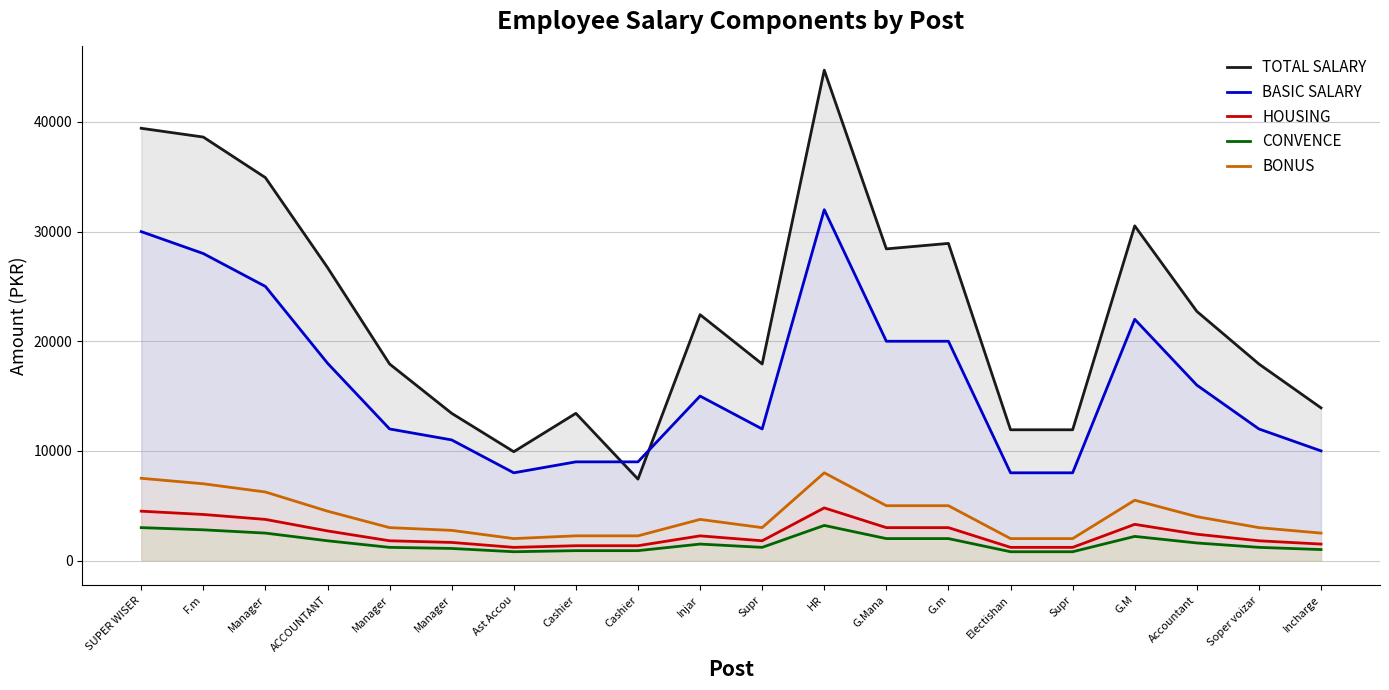

How many interior local peaks does the BONUS series have?

3